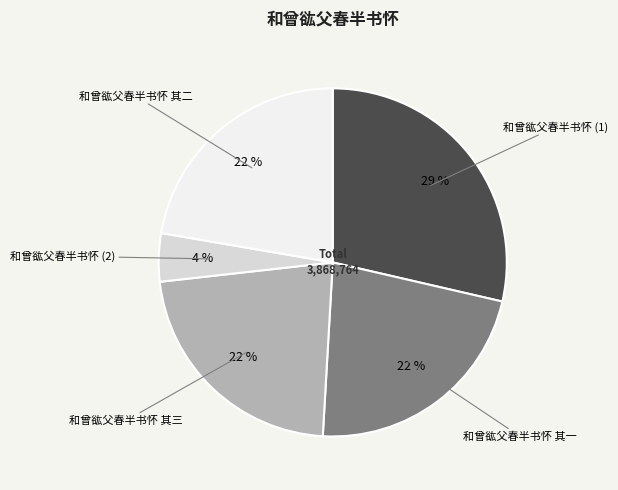

To the nearest percent, what is the average slice percentage?

20%